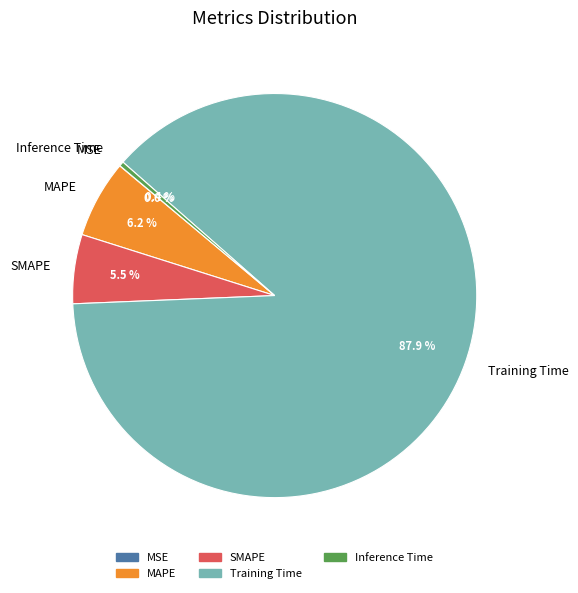

Is the sum of MAPE and Inference Time greater than half?

No